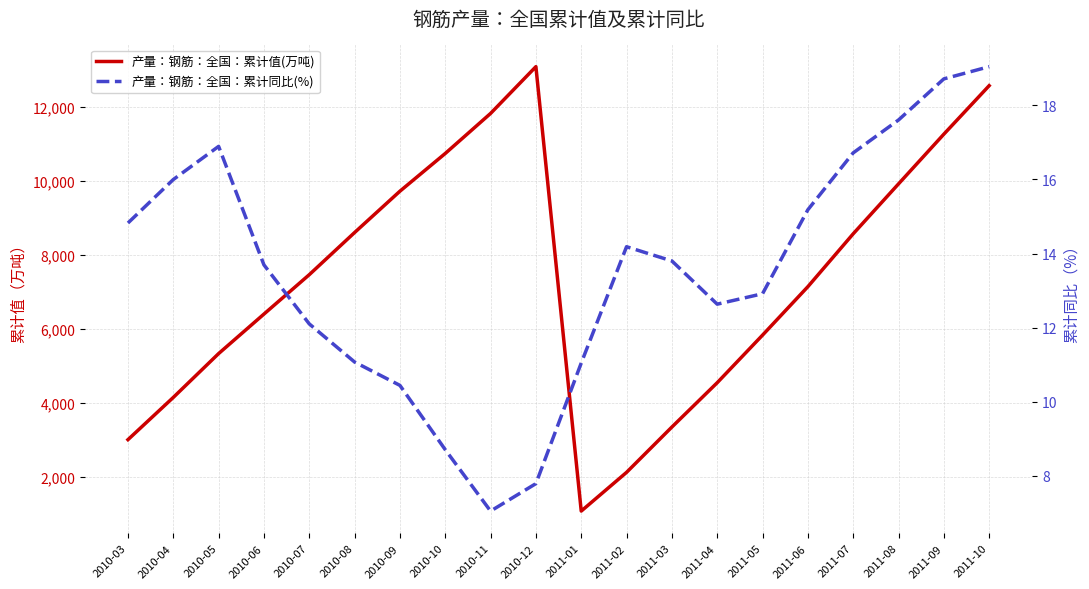

The value of 产量：钢筋：全国：累计同比(%) at 2010-06 is 13.7. True or false?

True